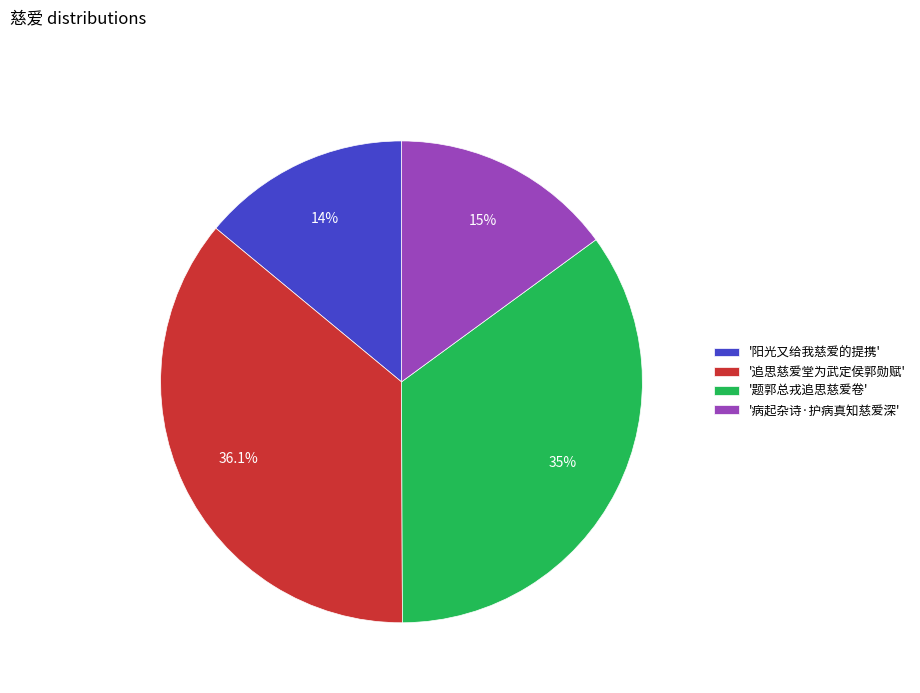

Which category has the biggest portion of the pie?

'追思慈爱堂为武定侯郭勋赋'